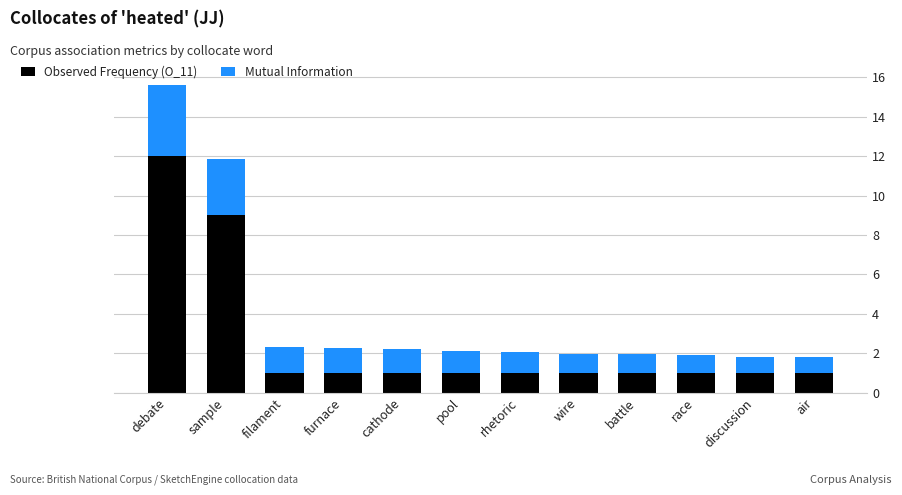

What is the sum of all Observed Frequency (O_11) values?

31.0